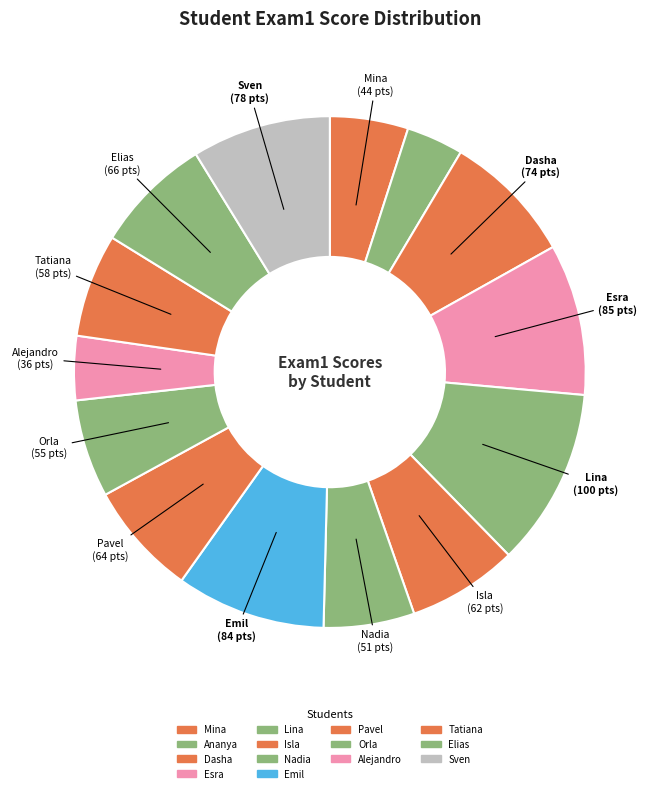

To the nearest percent, what is the difference between the Tatiana and Alejandro slice percentages?

2%